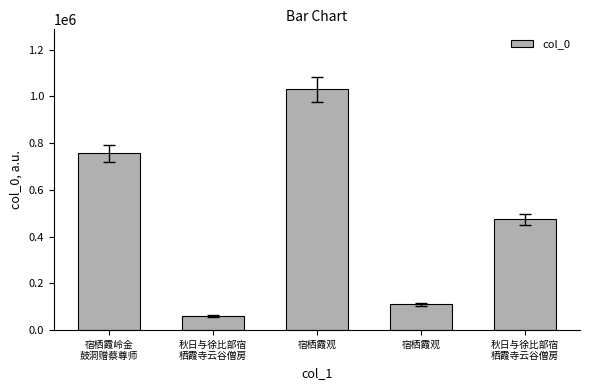

How many distinct data groups are displayed?

1